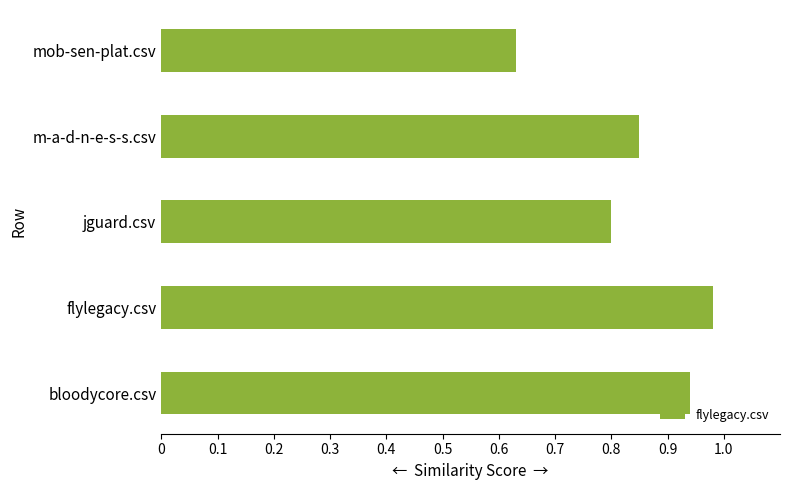

Rank the categories by value from highest to lowest.

flylegacy.csv, bloodycore.csv, m-a-d-n-e-s-s.csv, jguard.csv, mob-sen-plat.csv